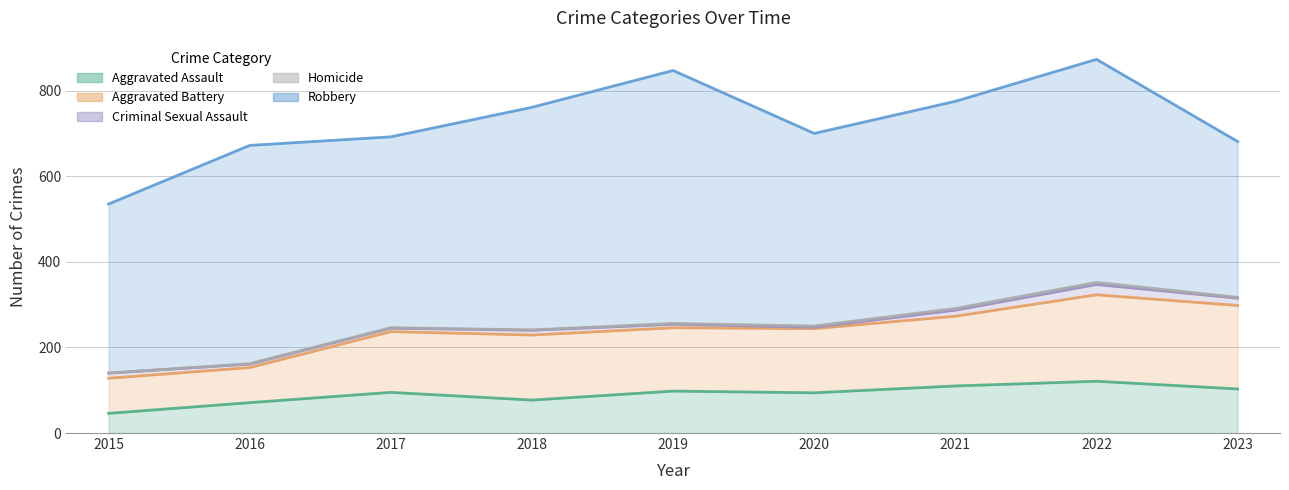

Which series has the largest total across all categories?

Robbery